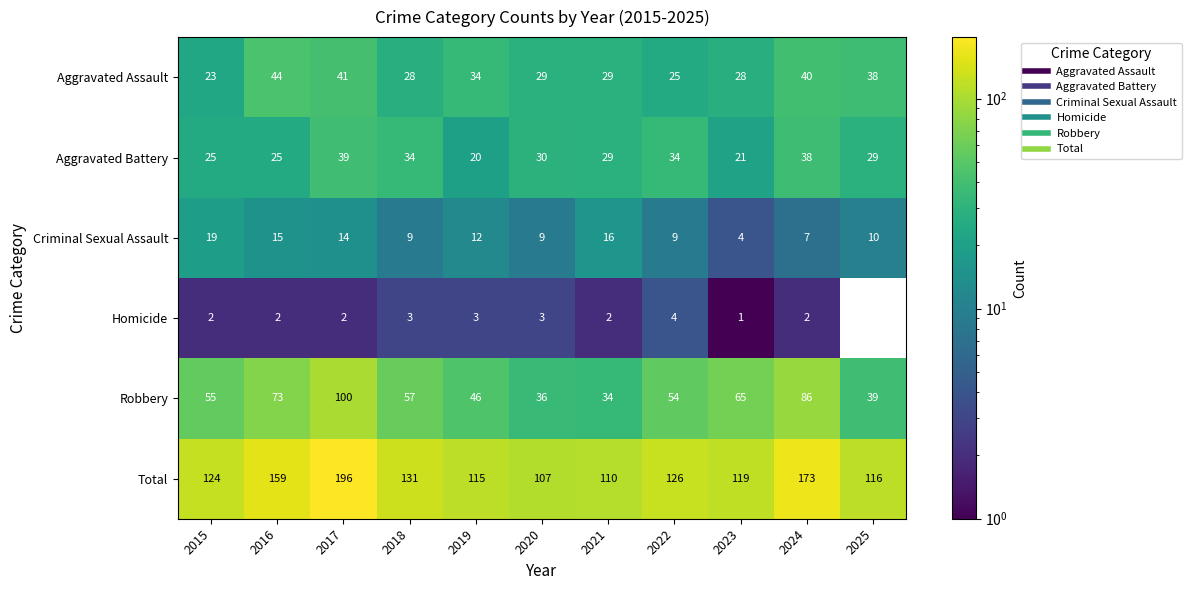

The Robbery series shows 54 at 2022. True or false?

True